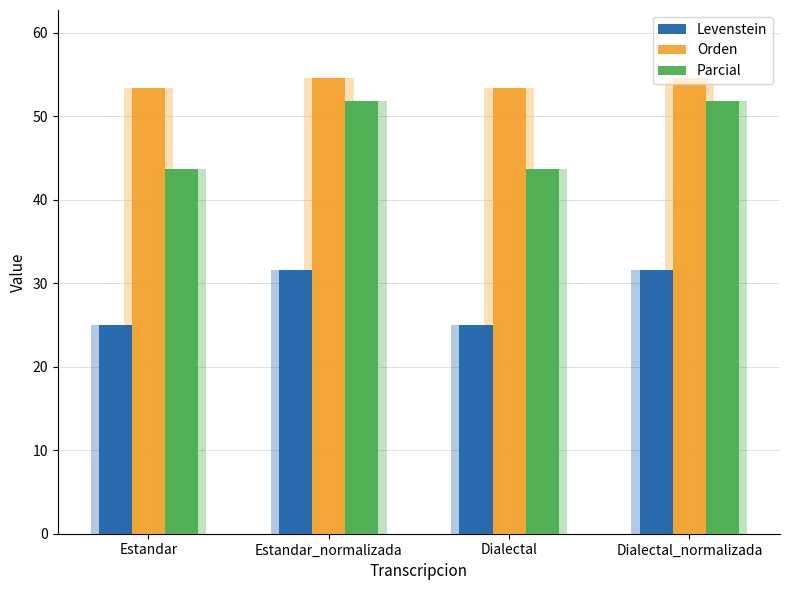

Reading left to right, transcribe all the data shown in this chart.

Levenstein: 25.0	31.5	25.0	31.5
Orden: 53.3	54.5	53.3	54.5
Parcial: 43.7	51.9	43.7	51.9